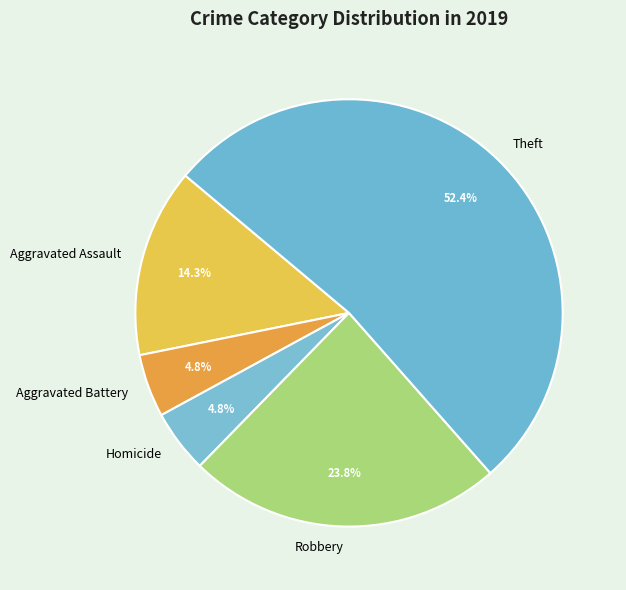

Which has a higher value, Aggravated Battery or Theft?

Theft